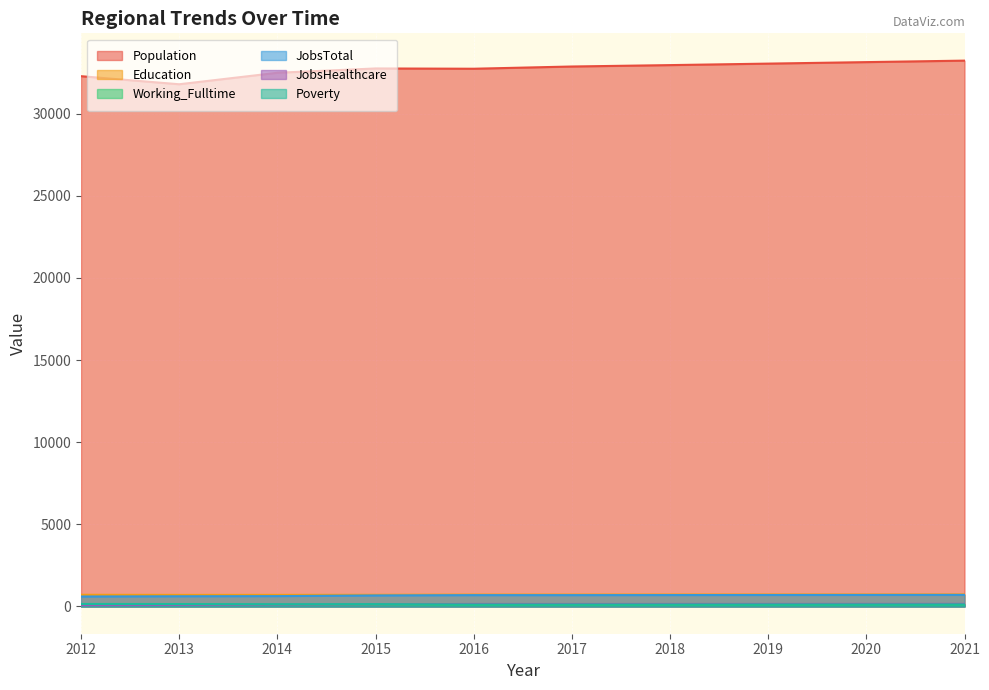

How many distinct data groups are displayed?

6